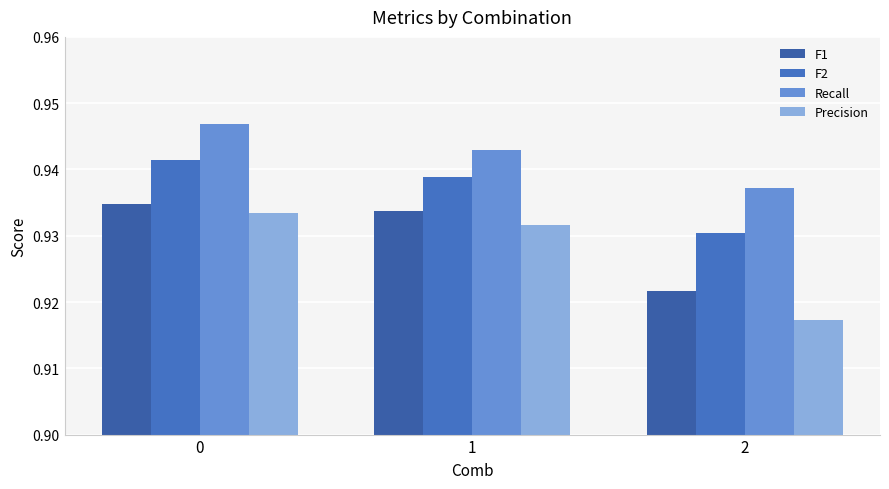

Reading left to right, list all the values displayed in this chart.

F1: 0=0.9	1=0.9	2=0.9
F2: 0=0.9	1=0.9	2=0.9
Recall: 0=0.9	1=0.9	2=0.9
Precision: 0=0.9	1=0.9	2=0.9